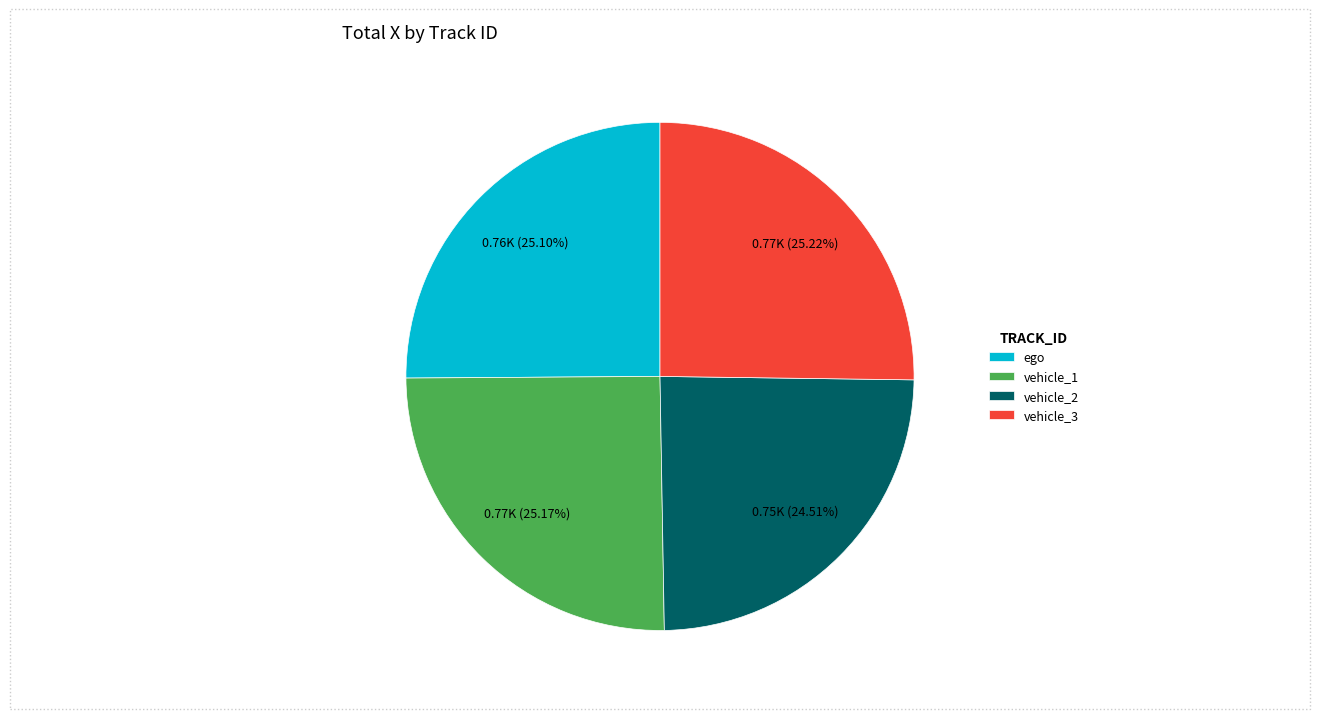

To the nearest percent, what is the difference between the largest and smallest slice percentages?

1%